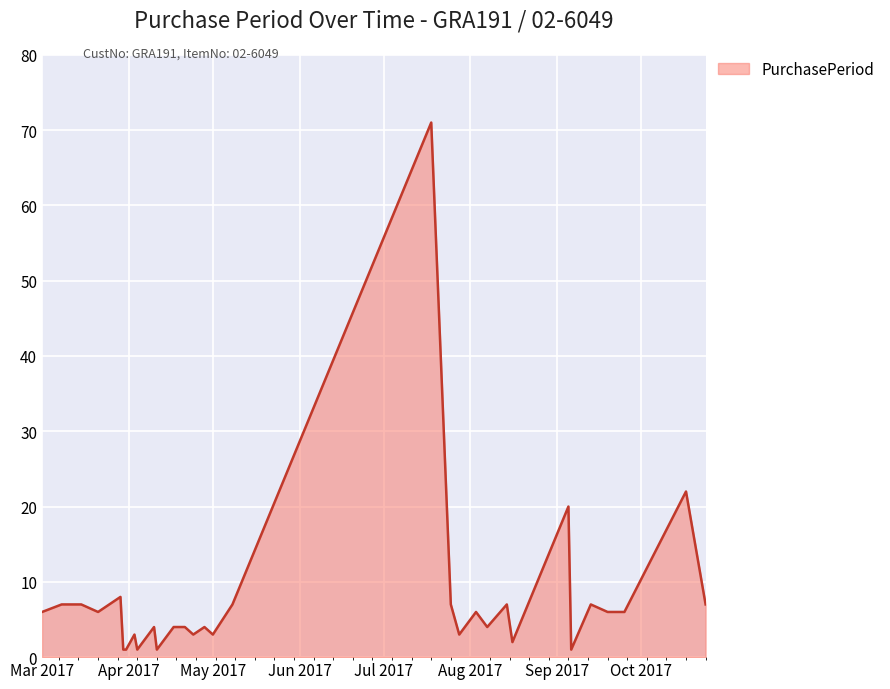

What is the maximum value shown in the chart?

71